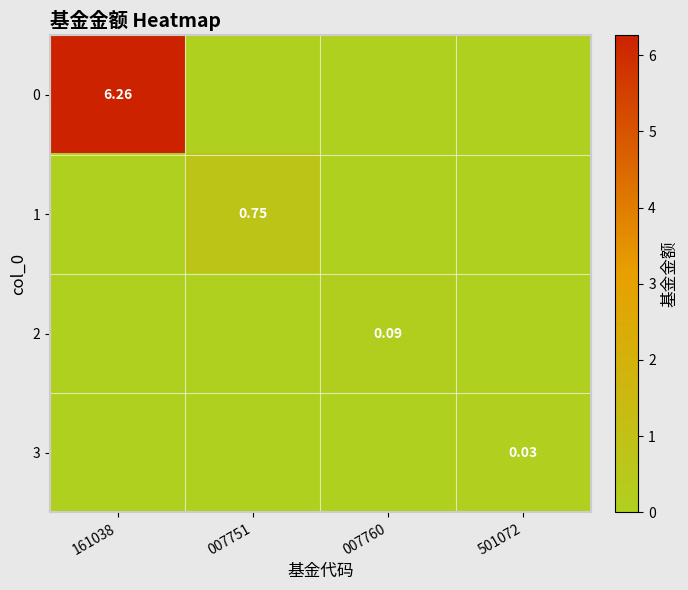

Rank the series by their maximum value, from highest to lowest.

0, 1, 2, 3